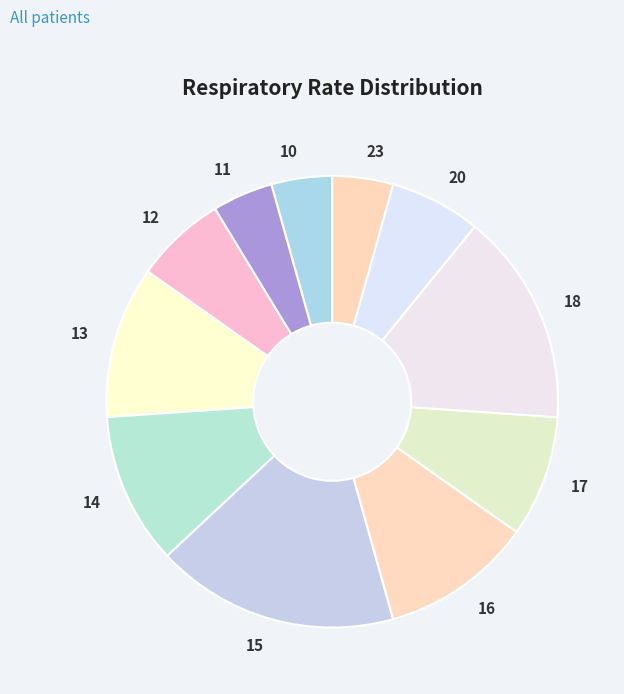

Does 14 account for over 50% of the chart?

No